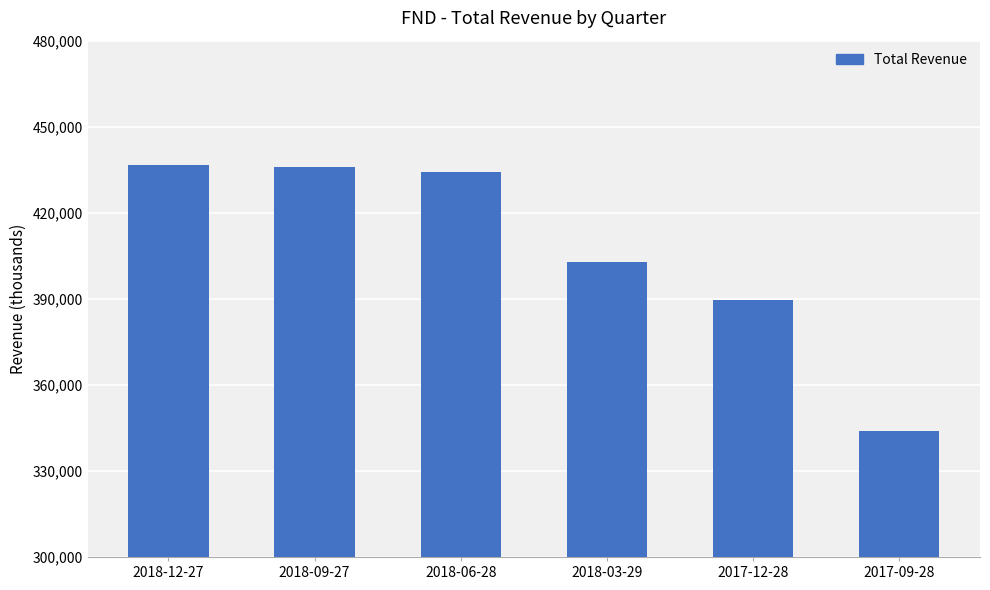

What is the label of the 4th bar from the right?

2018-06-28